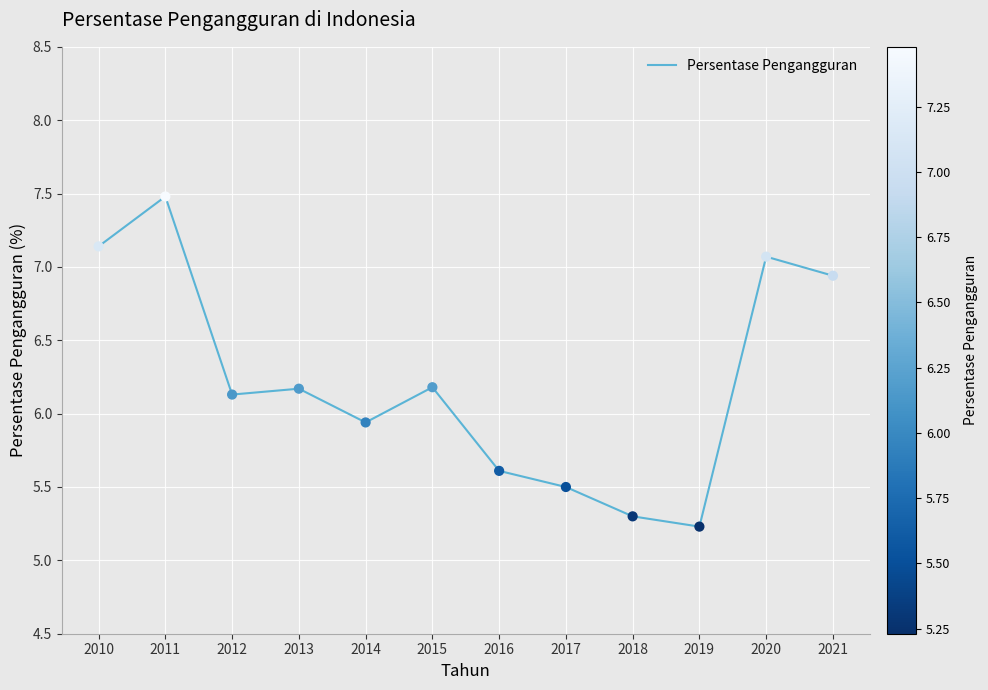

What is the change in value from 2012 to 2017?

-0.6